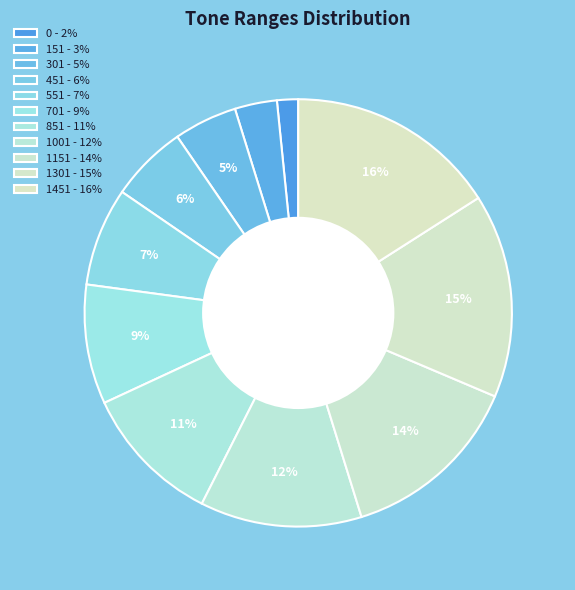

To the nearest percent, what portion does 0 represent?

2%